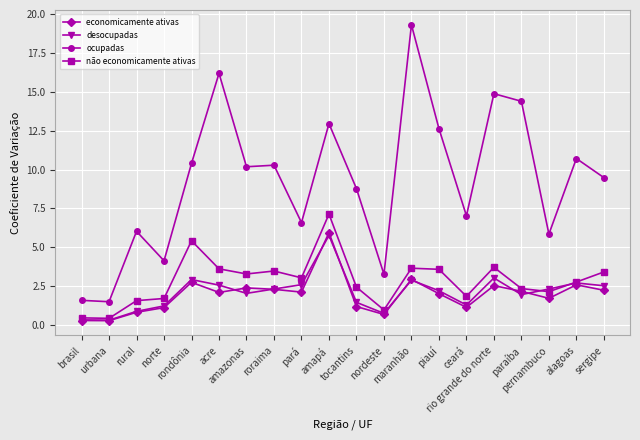

At pernambuco, list the series in order from smallest to largest.

economicamente ativas, não economicamente ativas, desocupadas, ocupadas